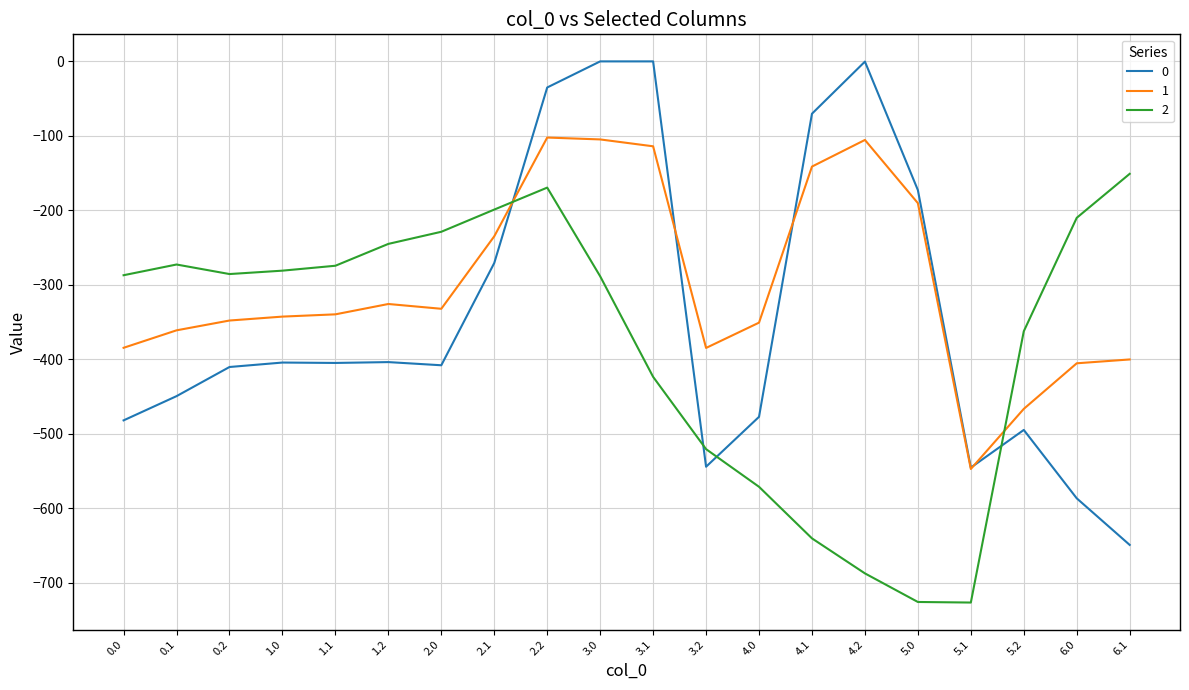

What is the minimum value for 2?

-726.6